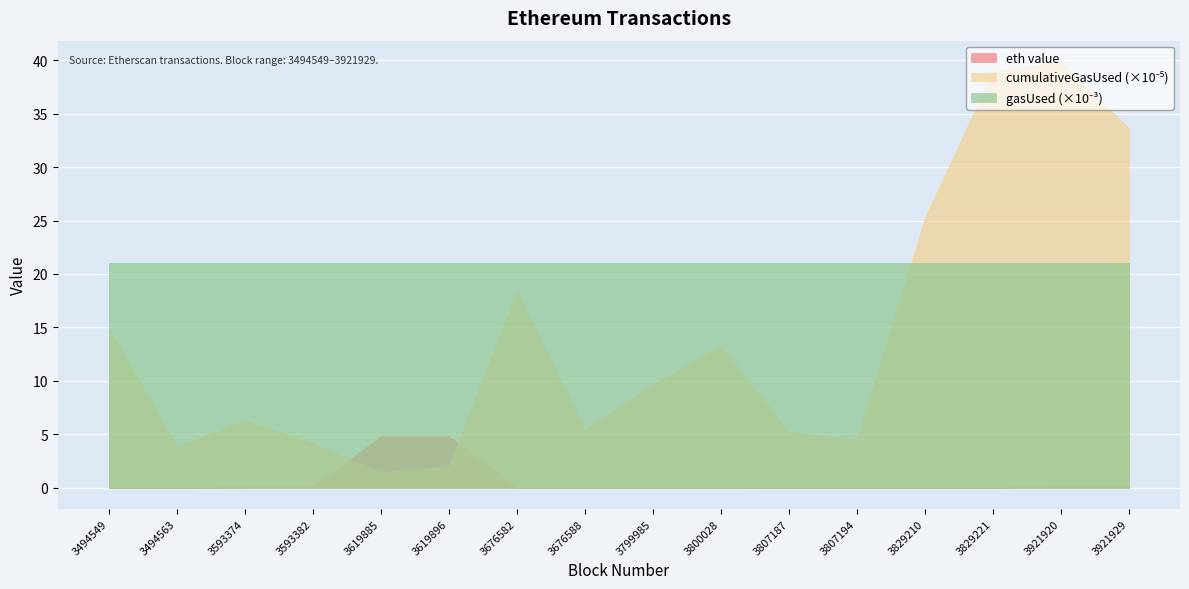

What is the total value across all series at 3921929?

54.8